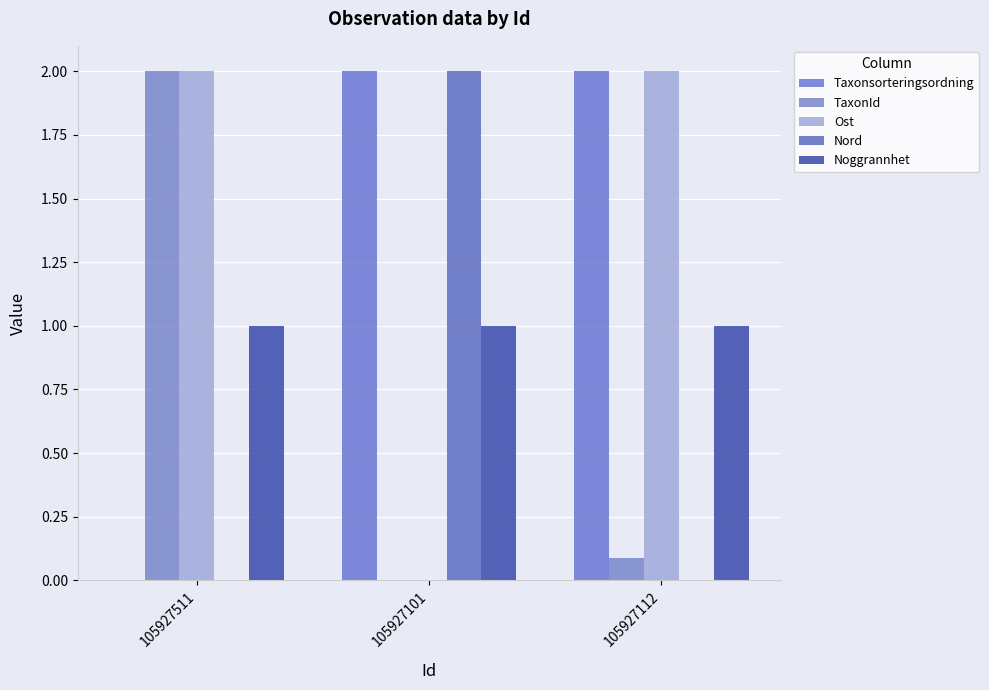

Count the number of data series in this chart.

5